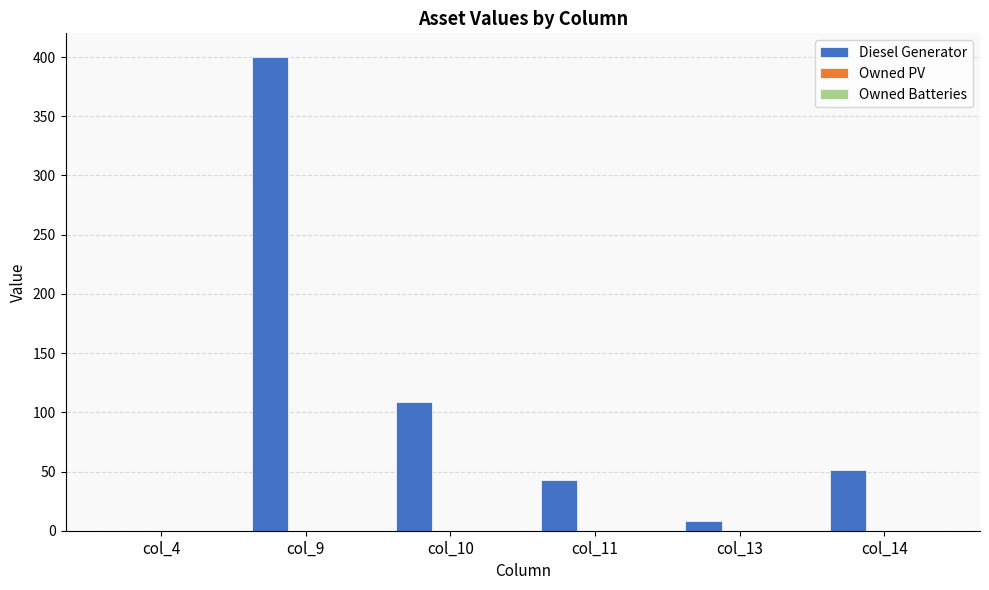

Is it true that the value at col_11 is 57?

False